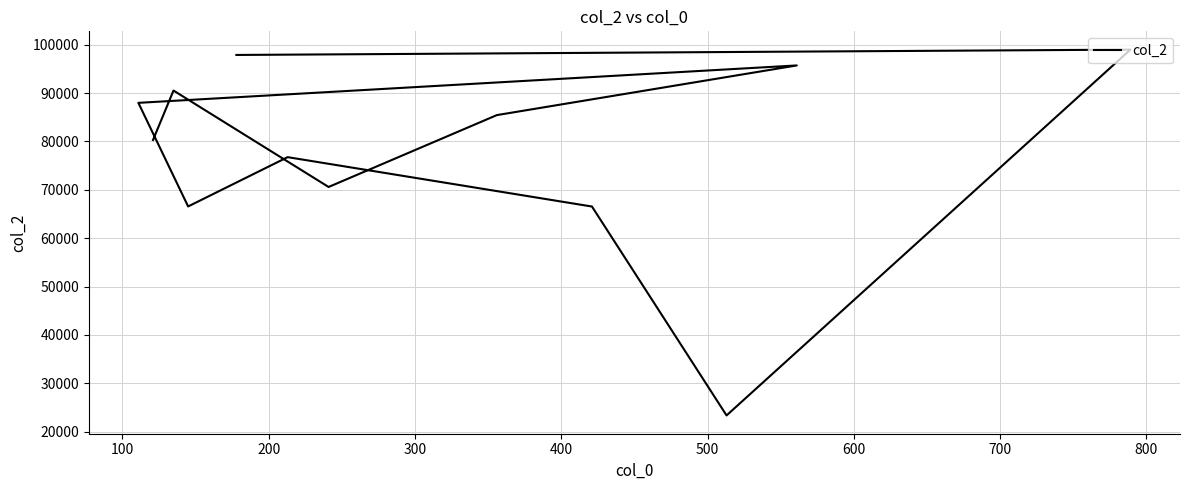

The chart shows a value of 14120.6 at 600. True or false?

False